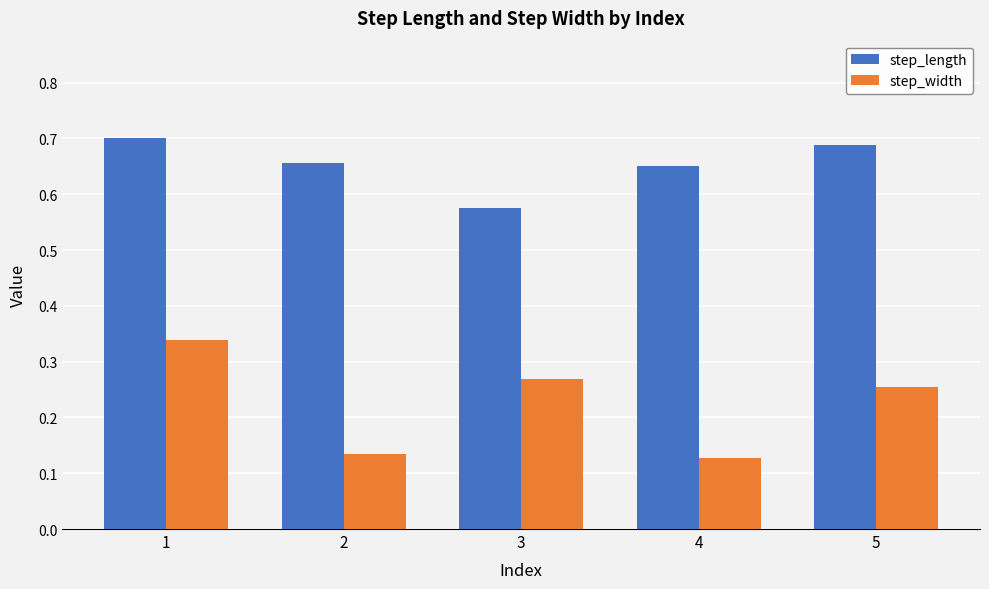

The step_length series shows 0.7 at 4. True or false?

True